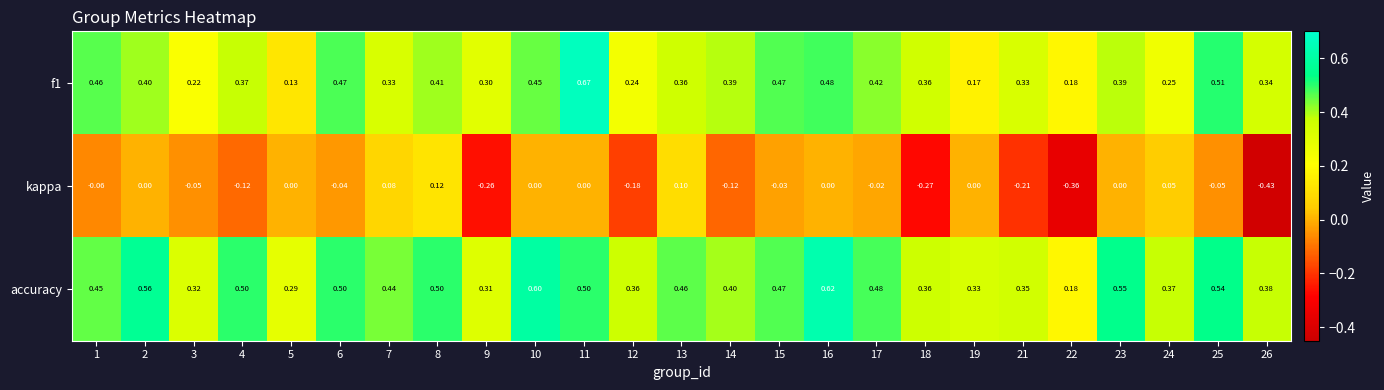

Which series changed the most between 18 and 23?

kappa